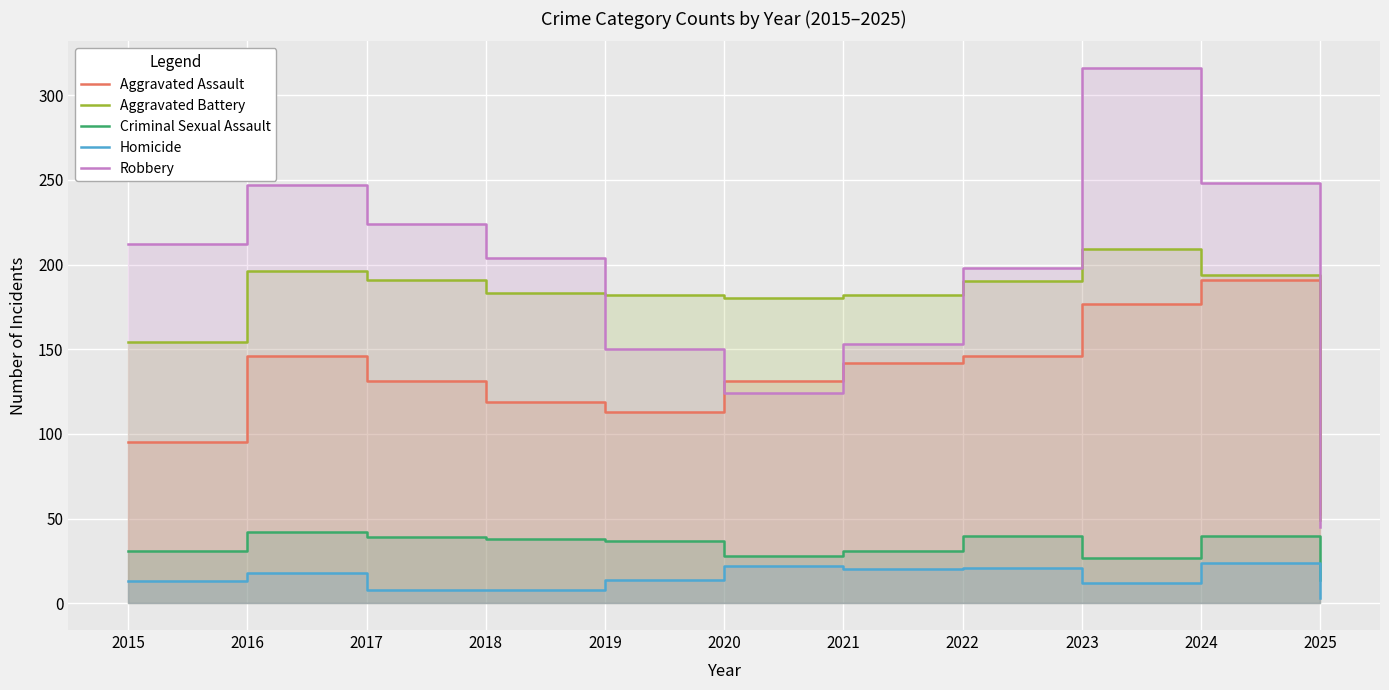

Count the number of categories in the chart.

11